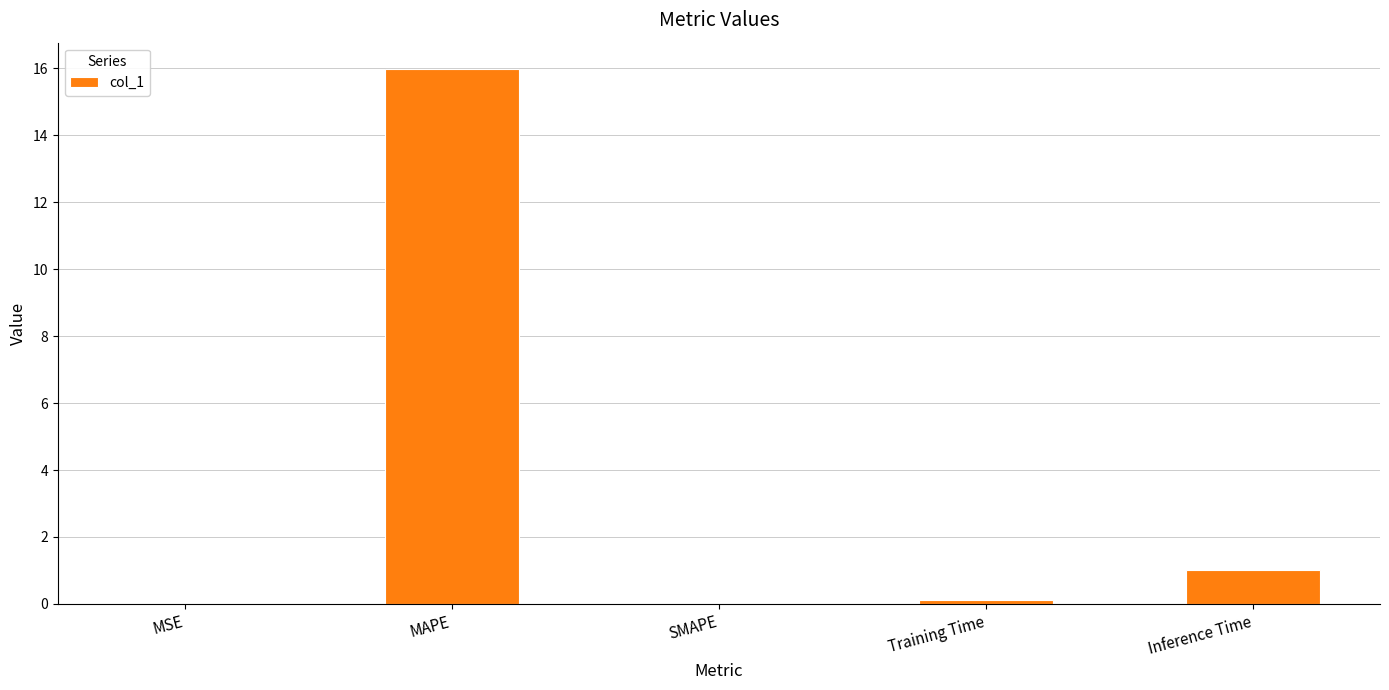

How many categories are shown in the chart?

5